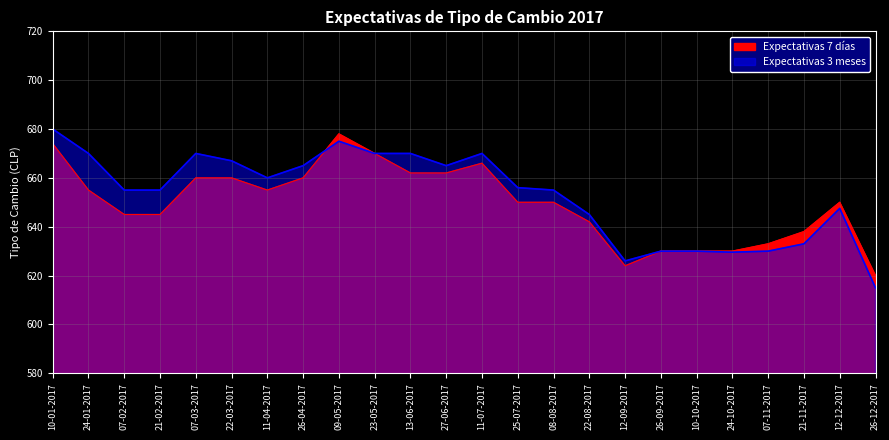

What is the spread (max minus min) of values at 07-02-2017?

10.0